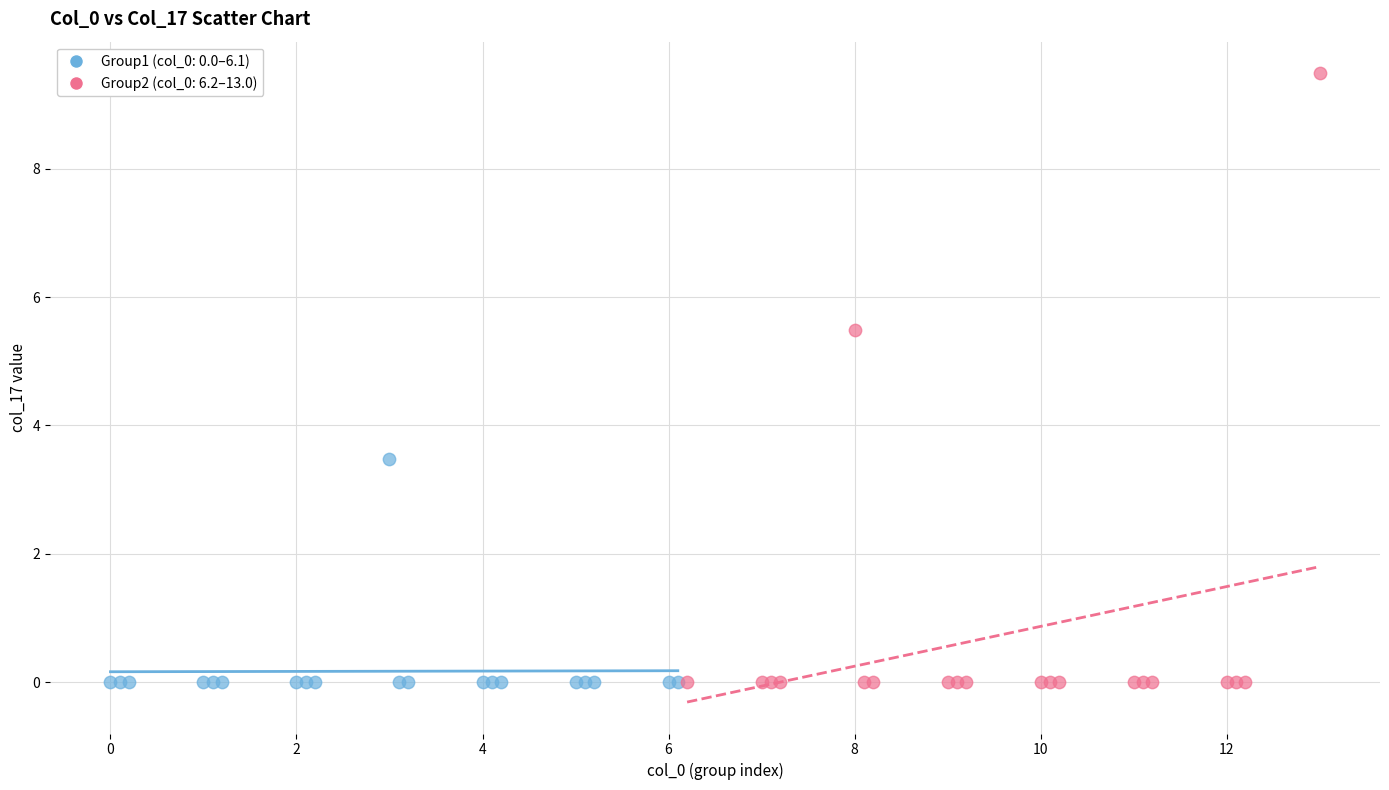

What are all the series names shown in the legend?

Group1 (col_0: 0.0–6.1), Group2 (col_0: 6.2–13.0)